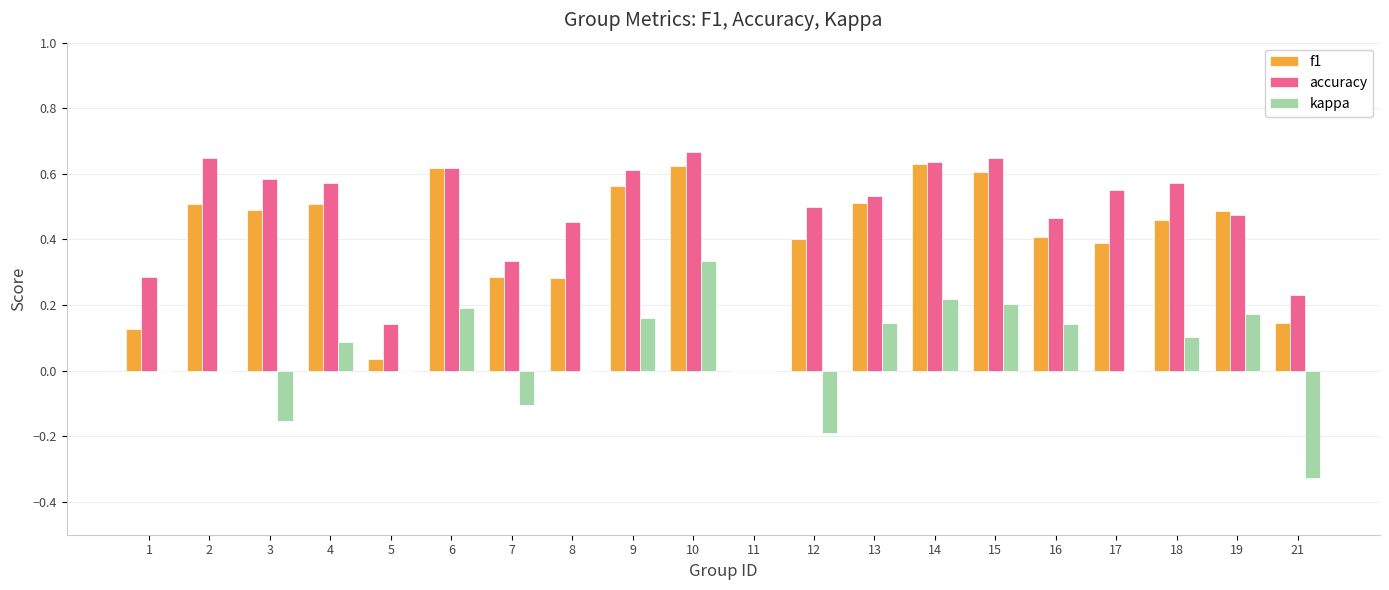

At which category is the sum across all series the highest?

10